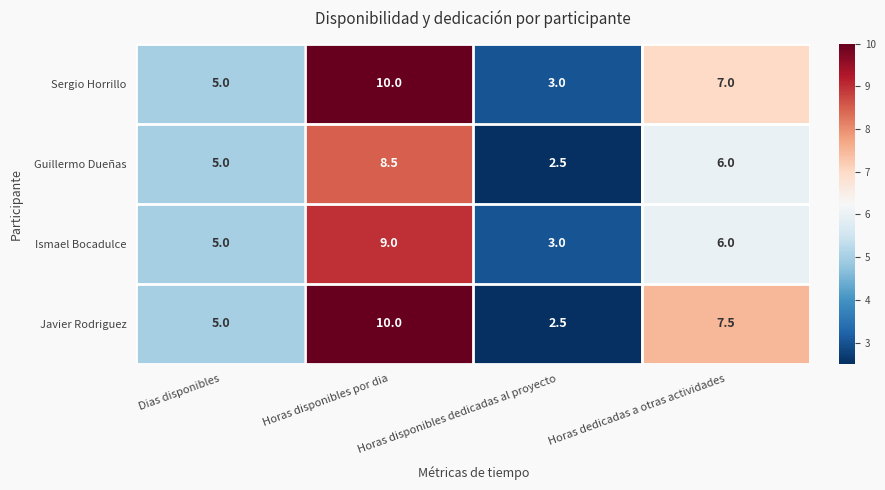

What is the difference between the second highest and second lowest values in the Ismael Bocadulce series?

1.0